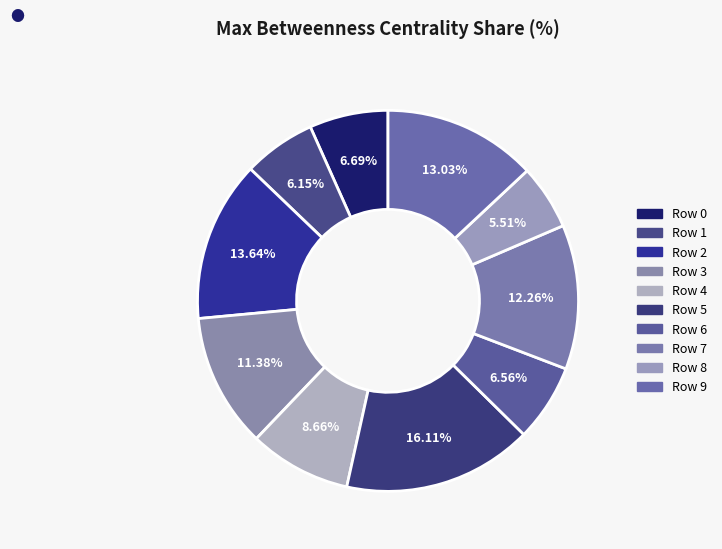

Between Row 8 and Row 7, which is larger?

Row 7